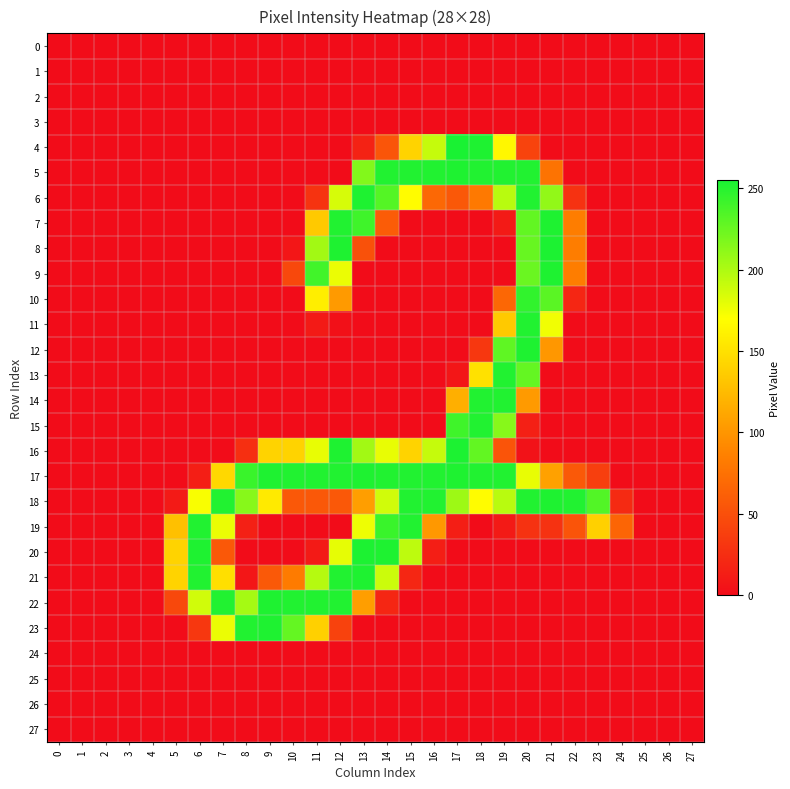

What is the greatest value displayed?

255